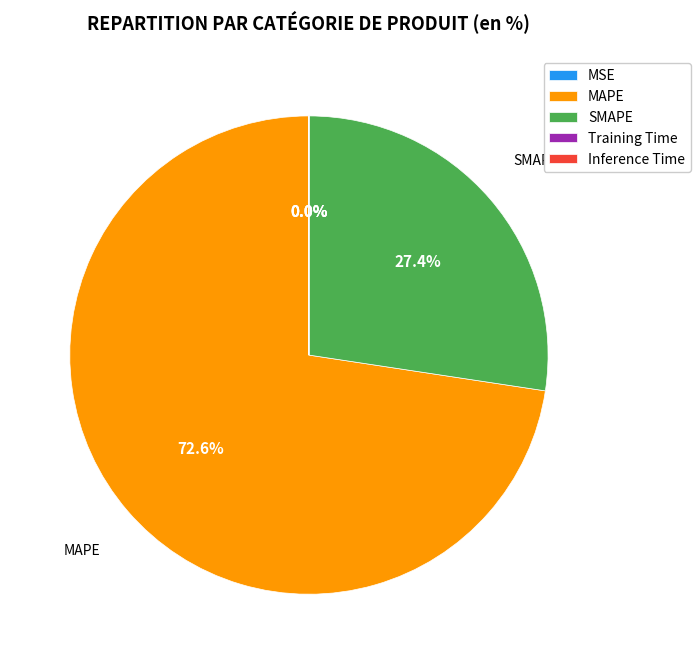

How much of the chart is everything except SMAPE?

72.6%